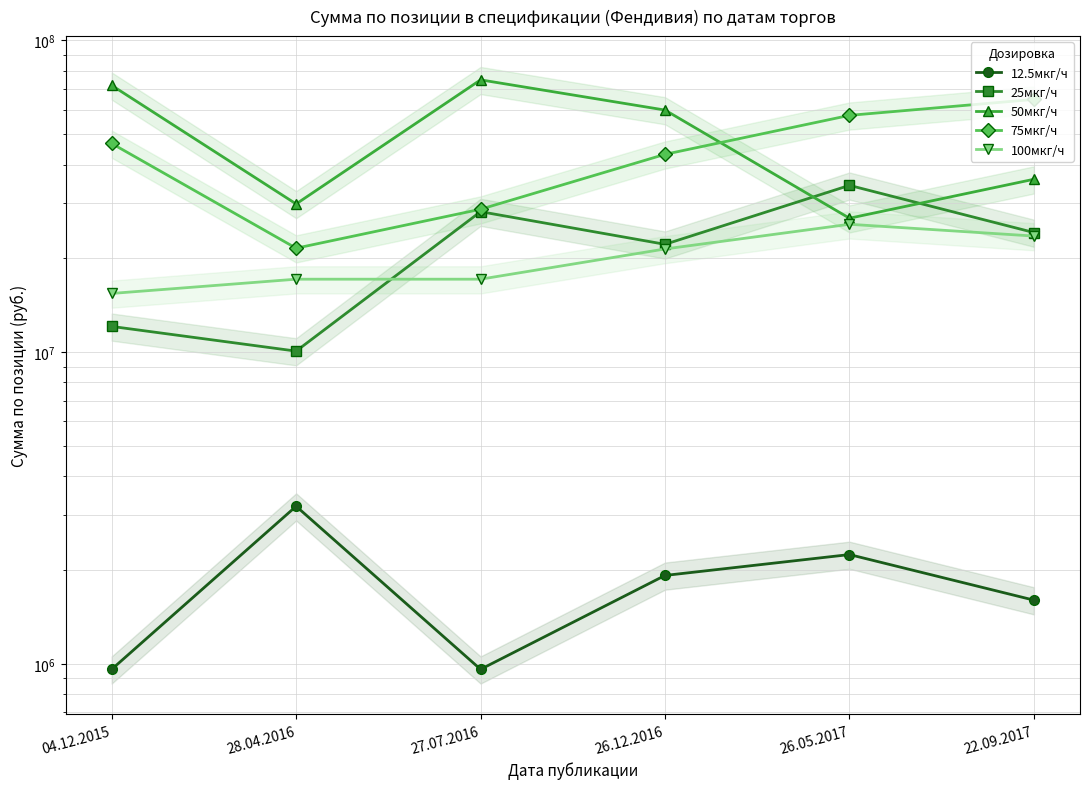

True or false: 100мкг/ч has a value of 17152680 at 27.07.2016.

True